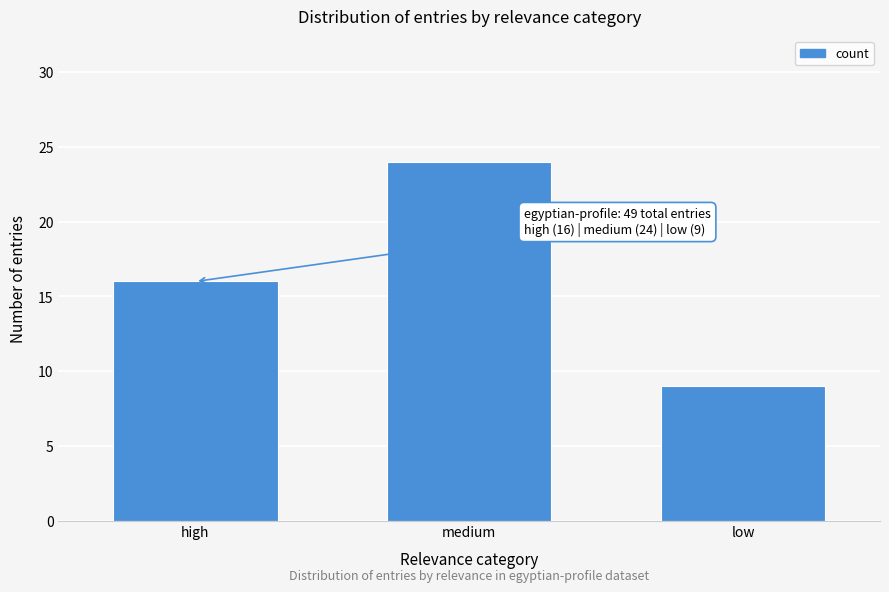

Reading left to right, transcribe all the data shown in this chart.

high=16	medium=24	low=9